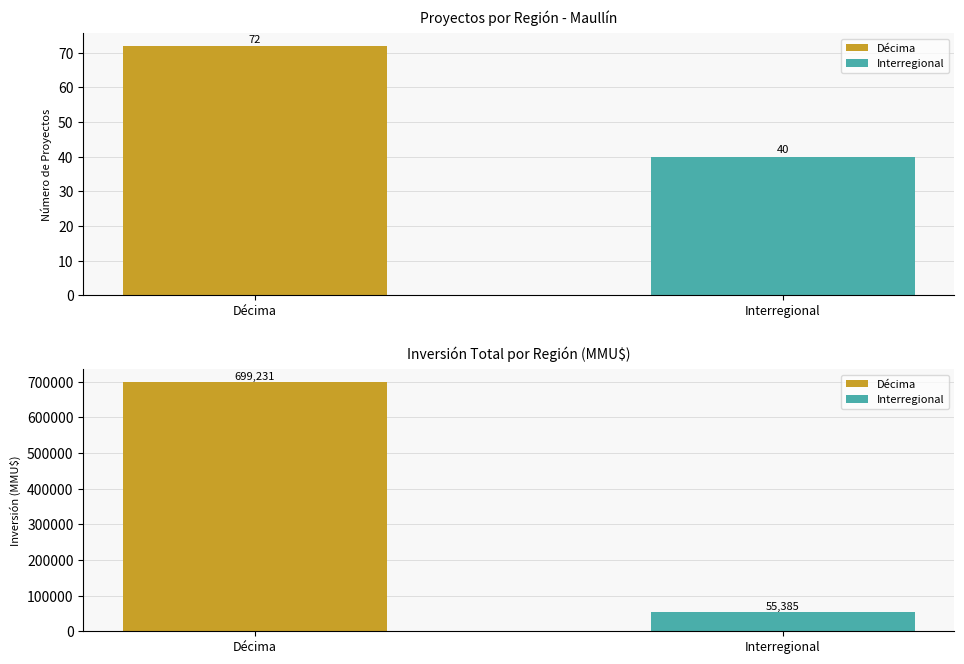

At which label is Count closest to 56?

Décima